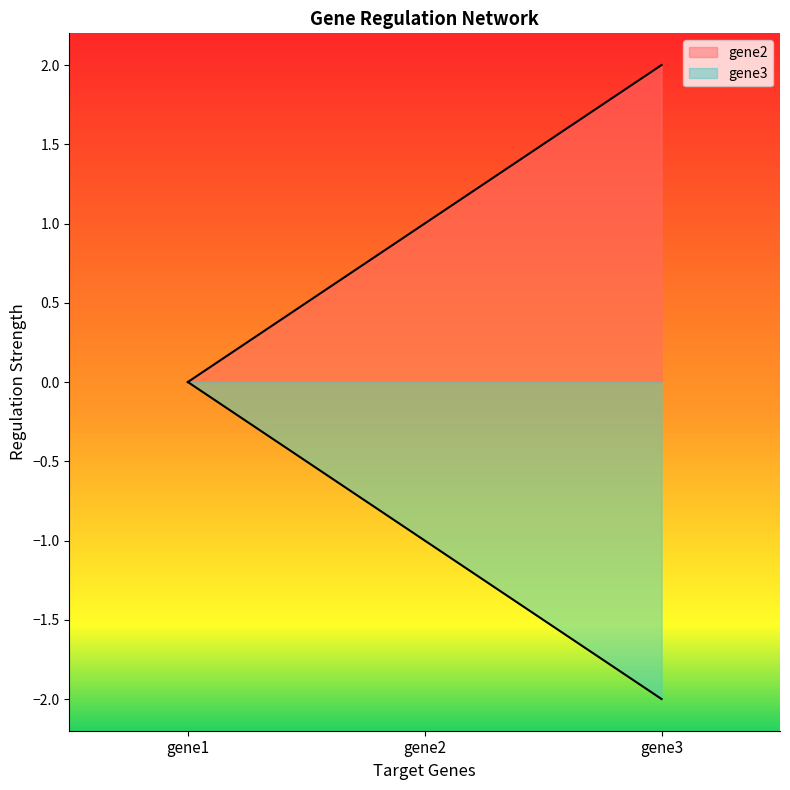

Reading left to right, transcribe all the data shown in this chart.

gene2: gene1=0.0	gene2=1.0	gene3=2.0
gene3: gene1=0.0	gene2=-1.0	gene3=-2.0